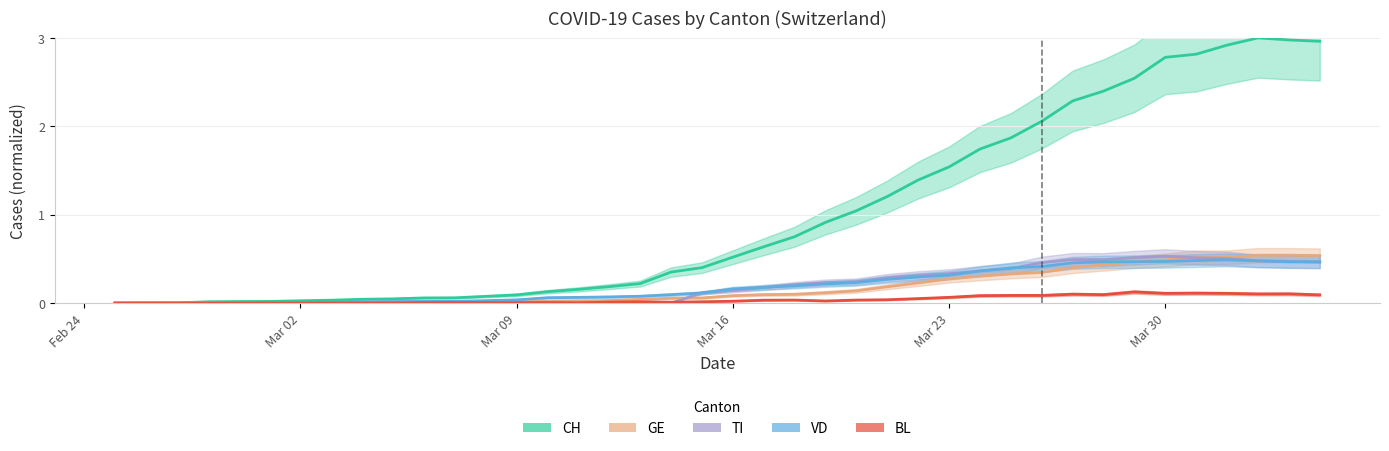

What is the difference between the second highest and minimum values in the TI series?

0.5